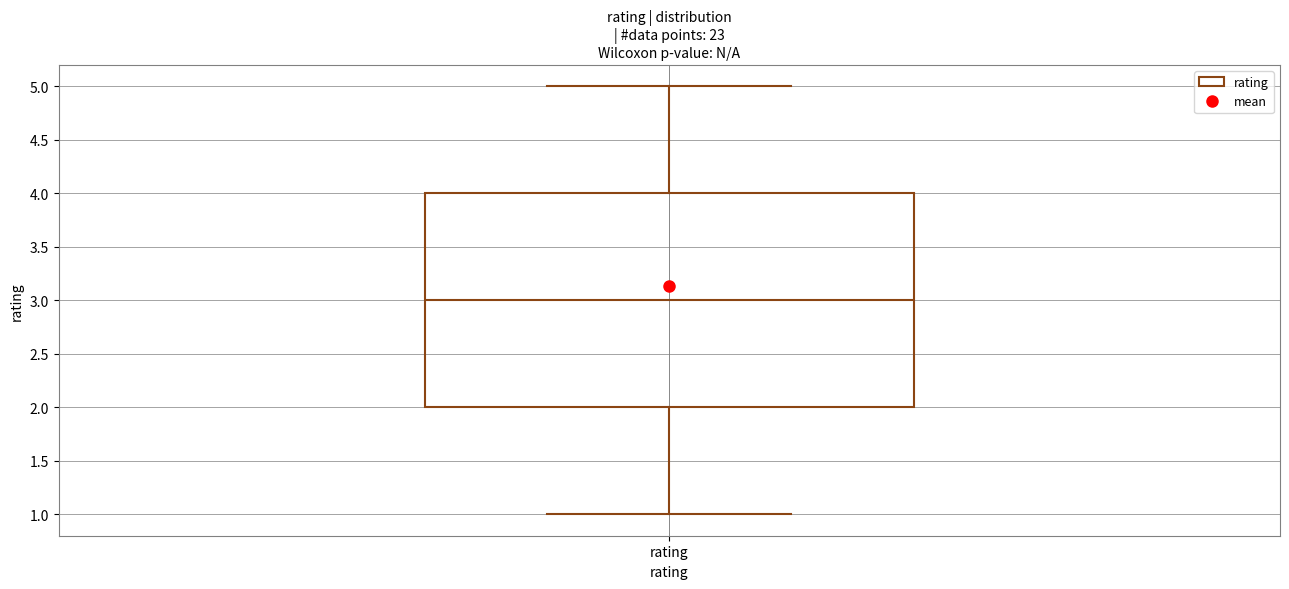

Read this box plot against the y-axis: the position of the median line, the range covered by the box, and the ends of both whiskers. The values are not printed on the chart, so give them approximately, as read against the axis.

median 3, box 2 to 4, whiskers 1 to 5